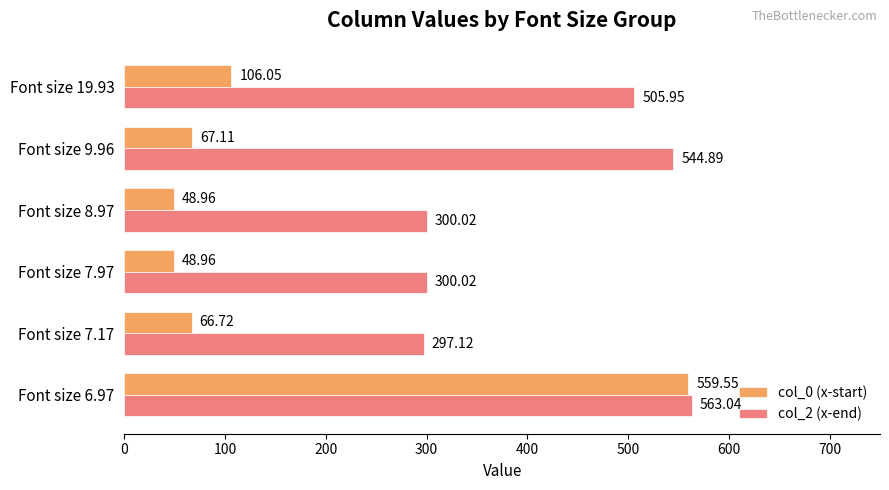

Which series has the largest range (max minus min)?

col_0 (x-start)